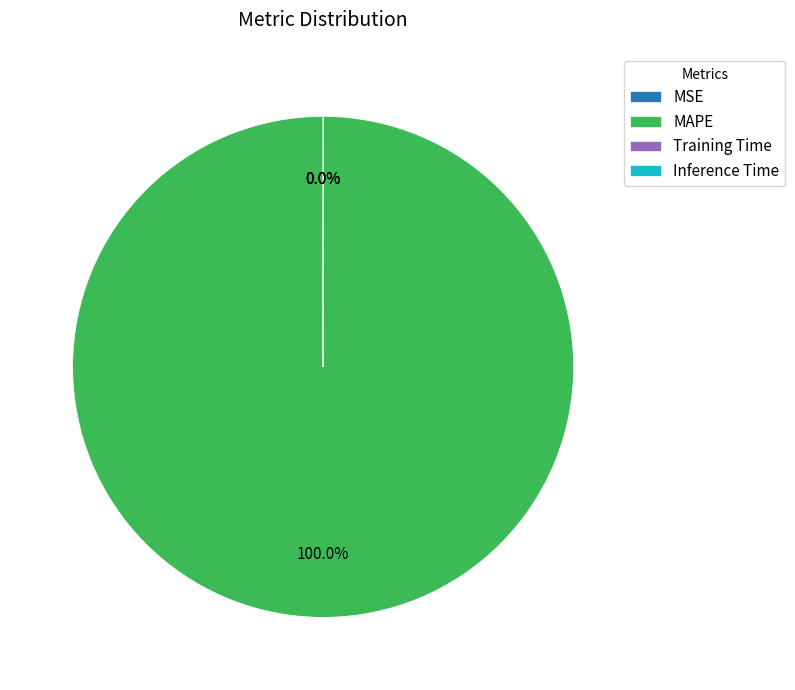

Does MAPE represent more than half of the total?

Yes